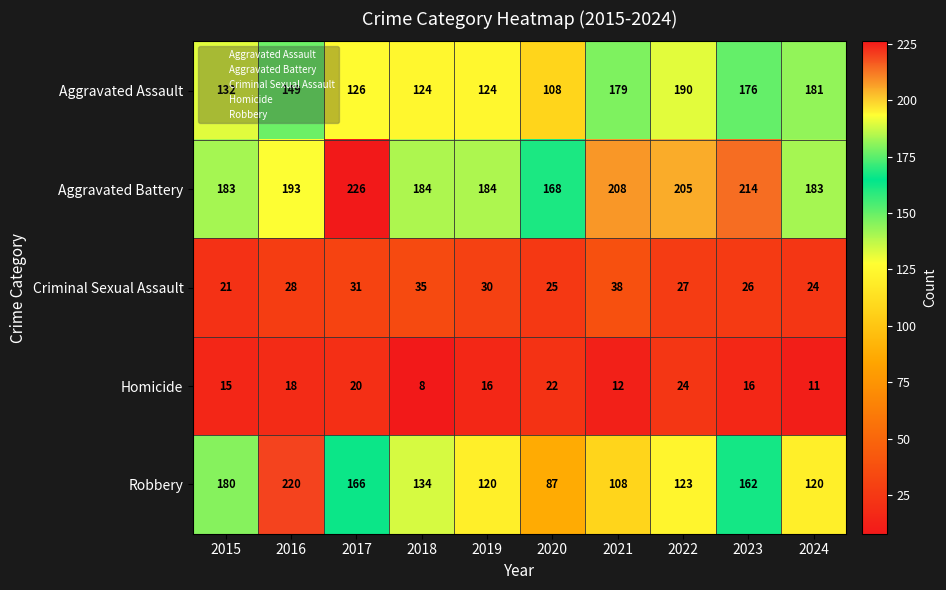

Where is Aggravated Assault nearest to the value 149?

2016